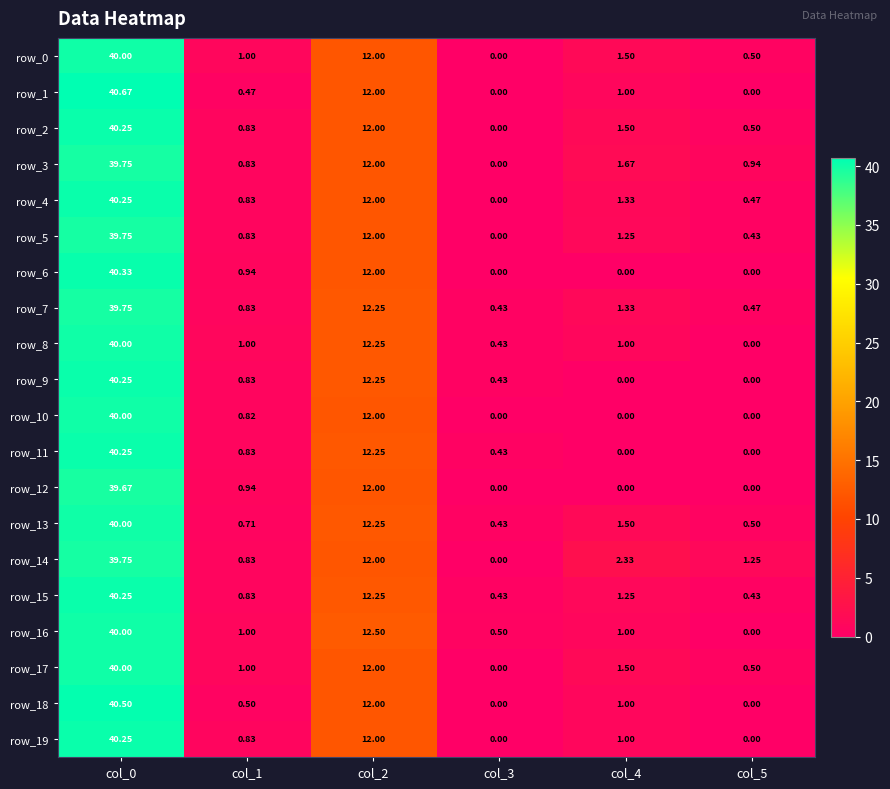

Is the value of row_18 at col_1 greater than the value of row_11 at col_4?

Yes